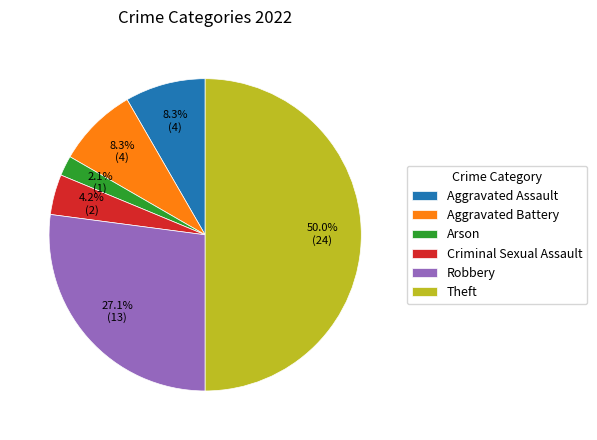

What is the smallest slice in the pie chart?

Arson